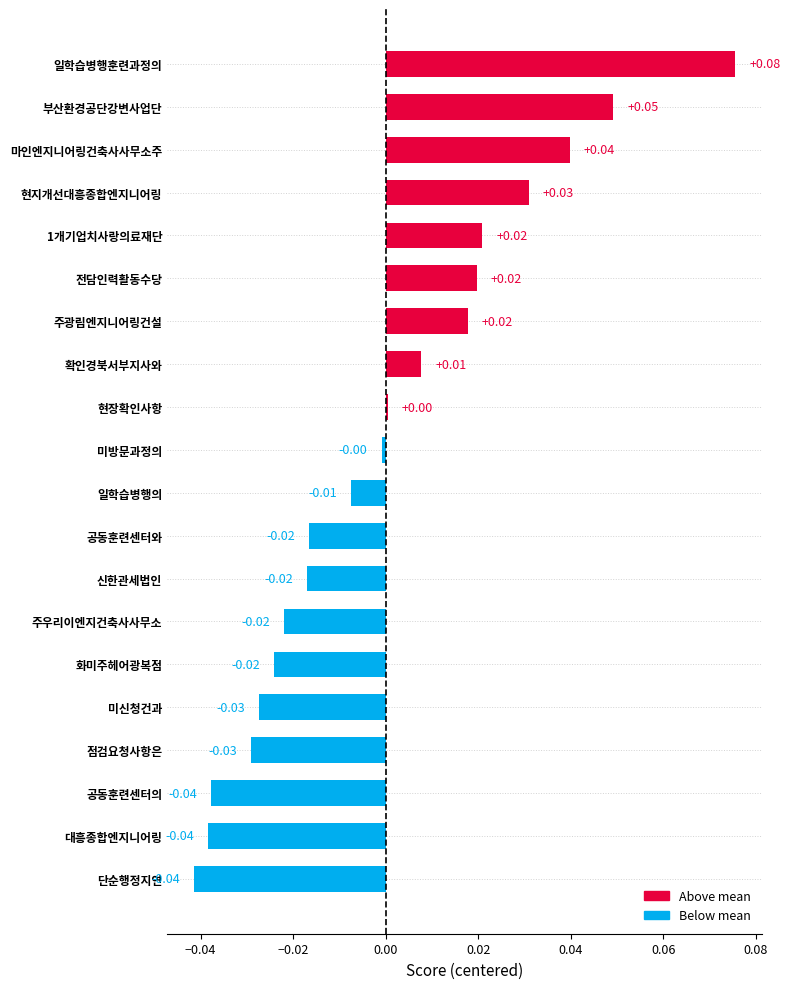

Between 공동훈련센터와 and 단순행정지연, which is larger?

공동훈련센터와